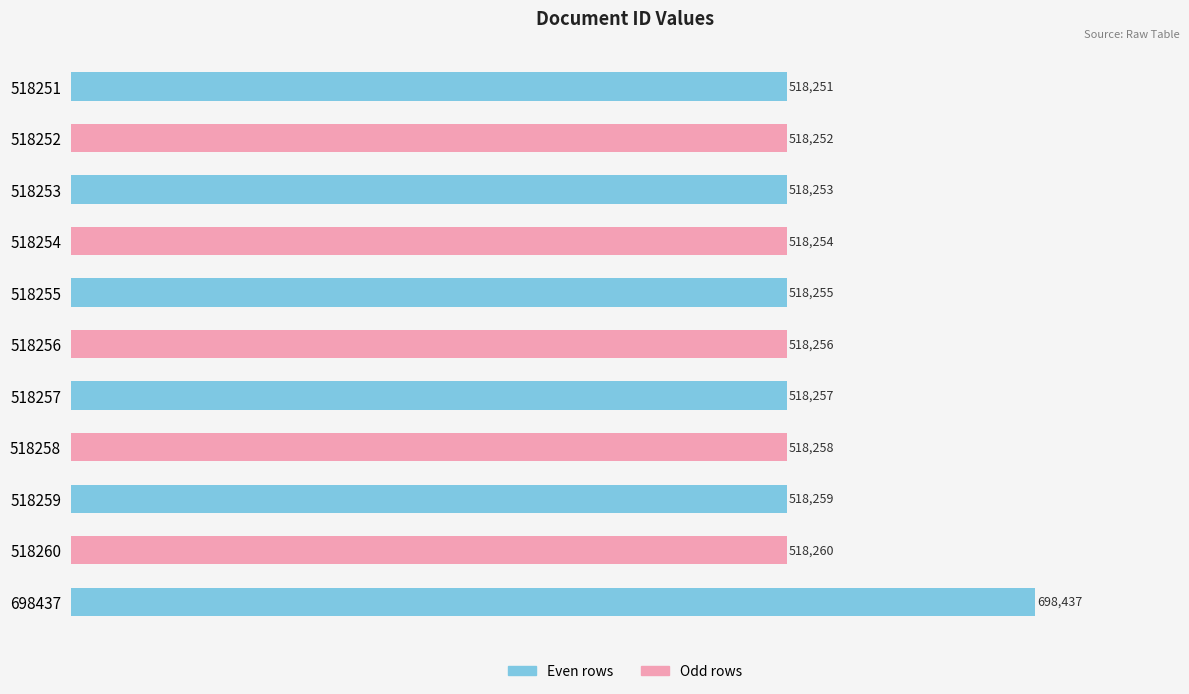

How many categories are shown in the chart?

11